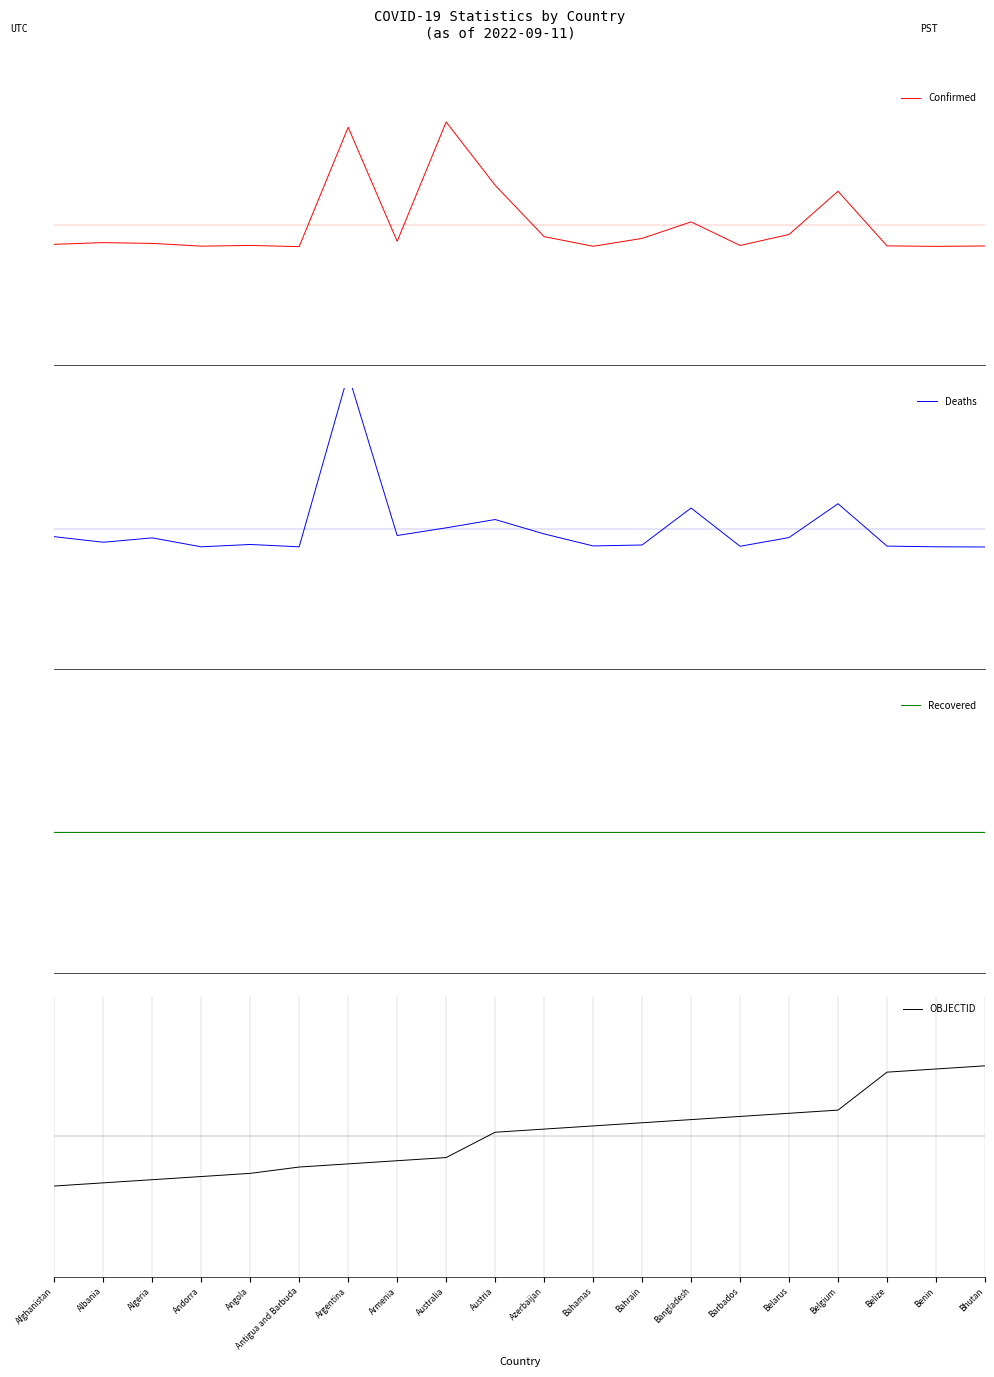

After their last crossing, which series has the higher values: Recovered or Confirmed?

Recovered